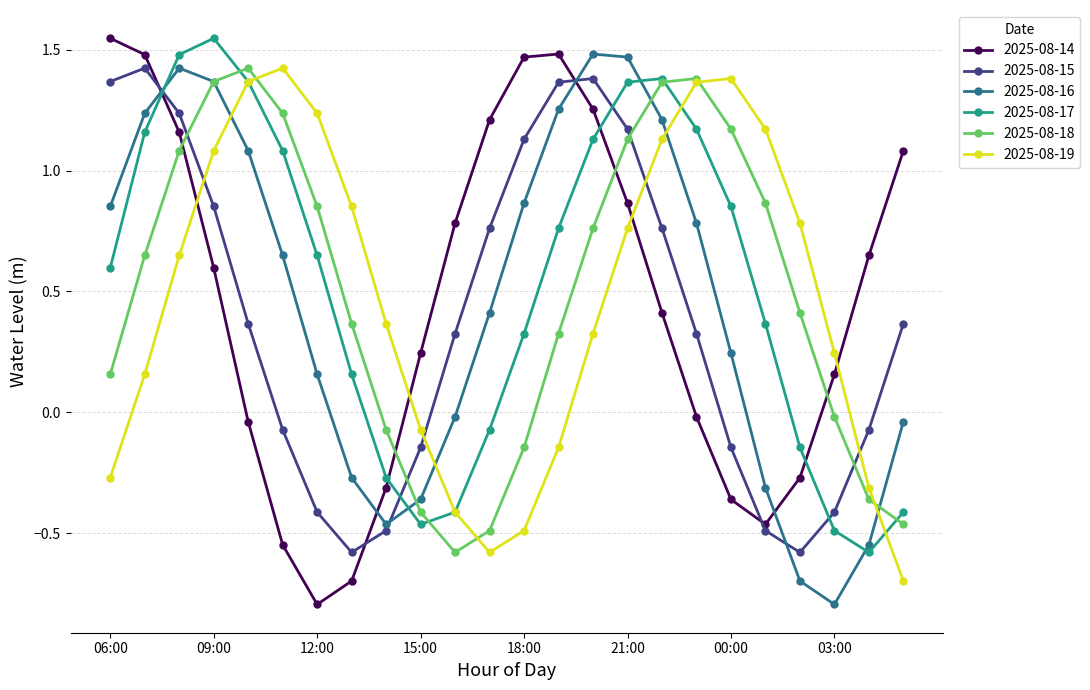

True or false: 2025-08-14 has more than 0 points higher than both neighbors.

True